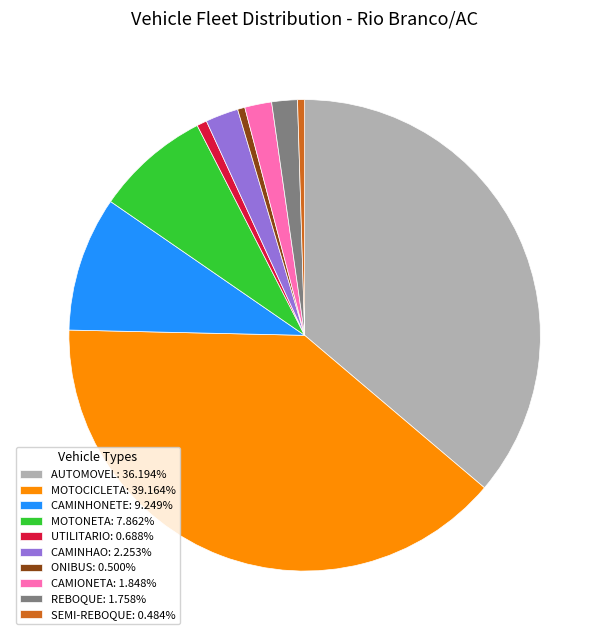

Do SEMI-REBOQUE: 0.484% and CAMIONETA: 1.848% together represent more than half of the pie?

No